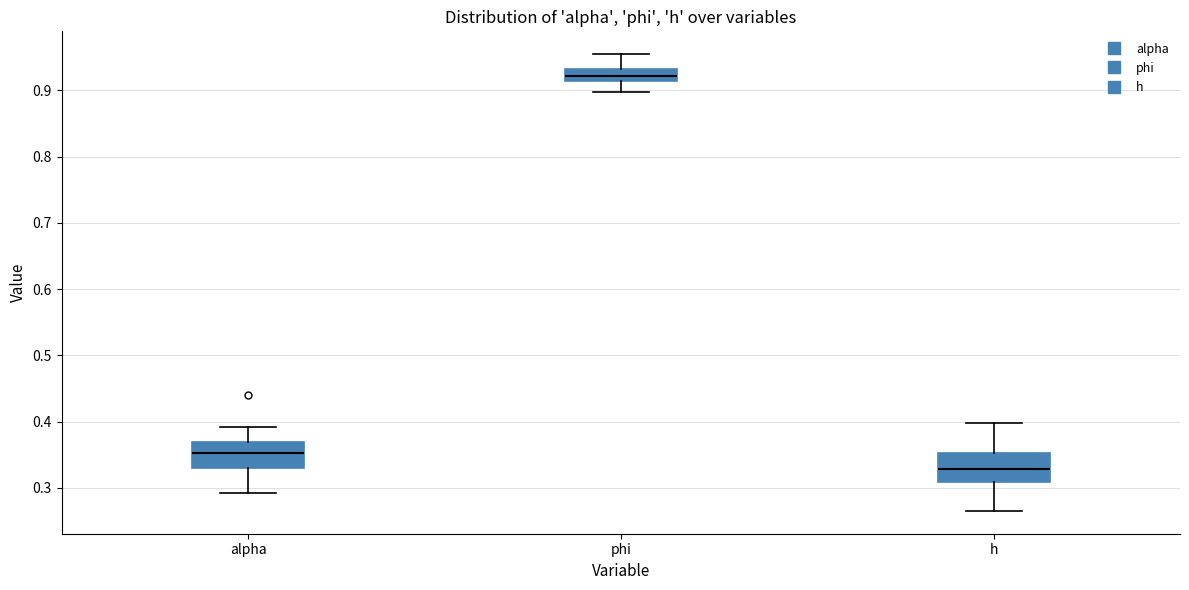

Reading left to right, transcribe this box plot: for each box, give where its median line is, the range the box spans, and where its two whiskers end, as read against the y-axis. The values are not printed on the chart, so give them approximately, as read against the axis.

alpha: median 0.35, box 0.33 to 0.37, whiskers 0.29 to 0.39
phi: median 0.92, box 0.91 to 0.93, whiskers 0.90 to 0.95
h: median 0.33, box 0.31 to 0.35, whiskers 0.27 to 0.40